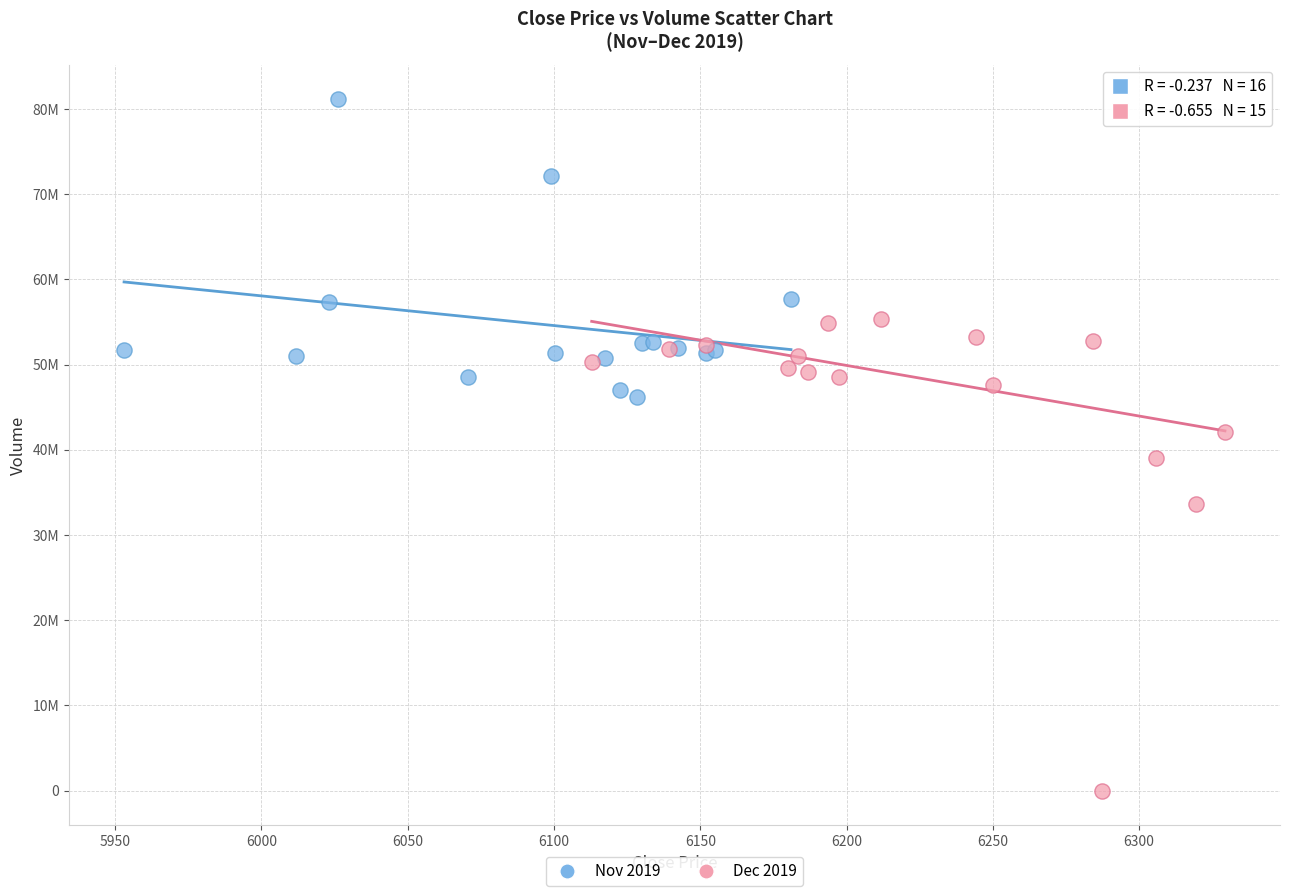

What are all the series names shown in the legend?

Nov 2019, Dec 2019